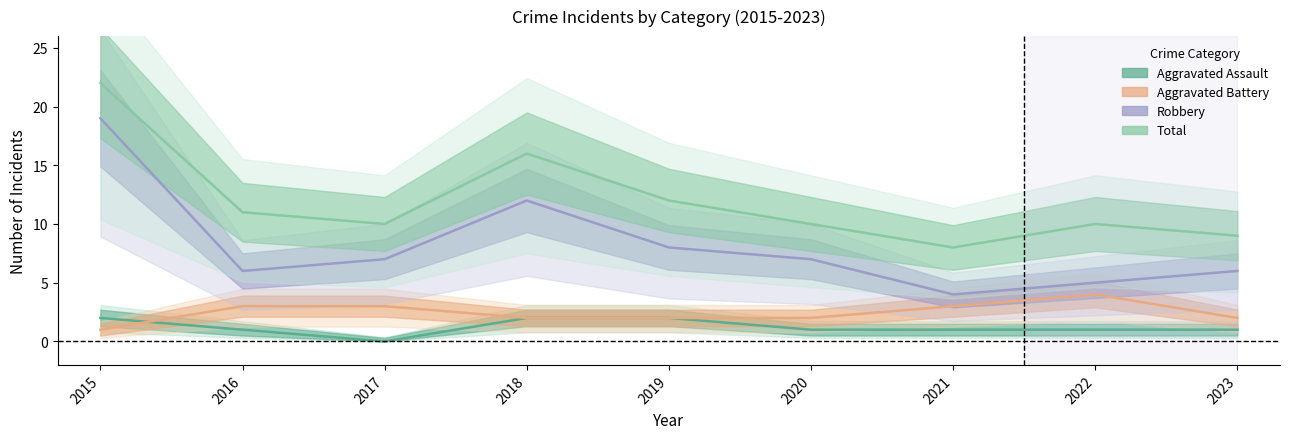

What is the greatest value displayed?

22